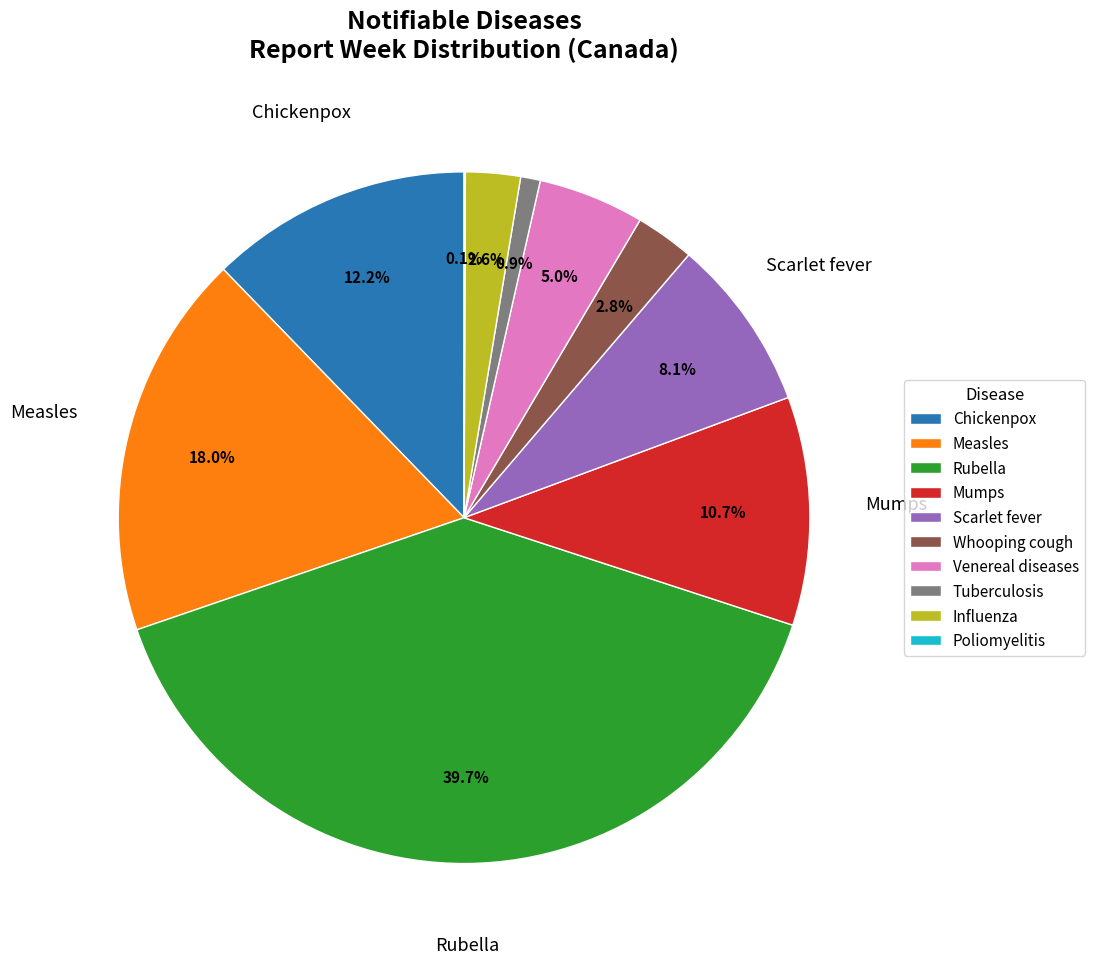

To the nearest percent, what is the difference between the largest and smallest slice percentages?

40%